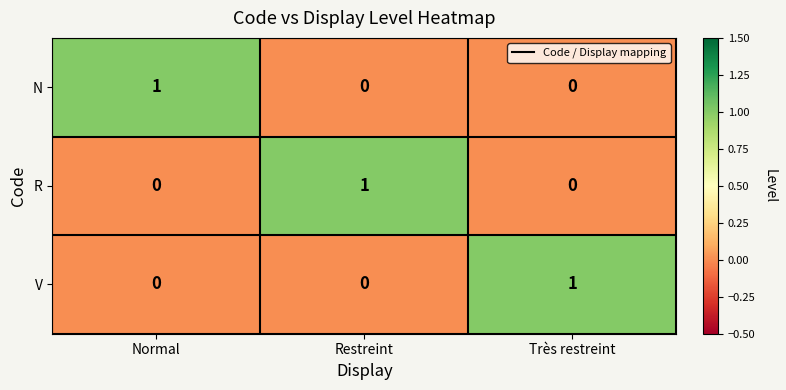

Is it true that N equals 2 at Normal?

False